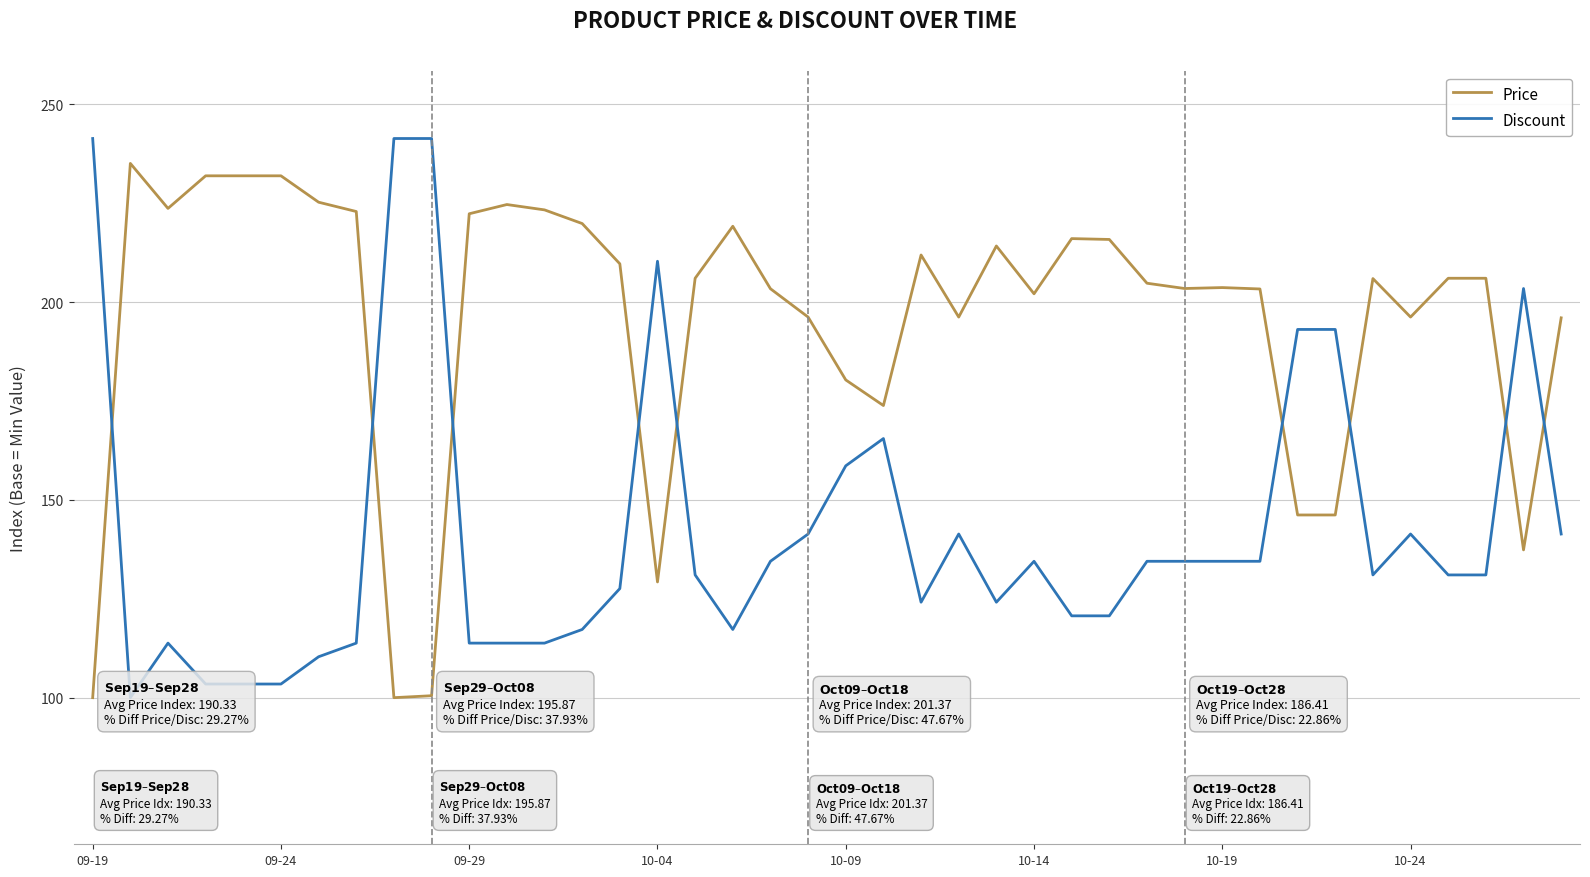

What are all the series names shown in the legend?

Price, Discount